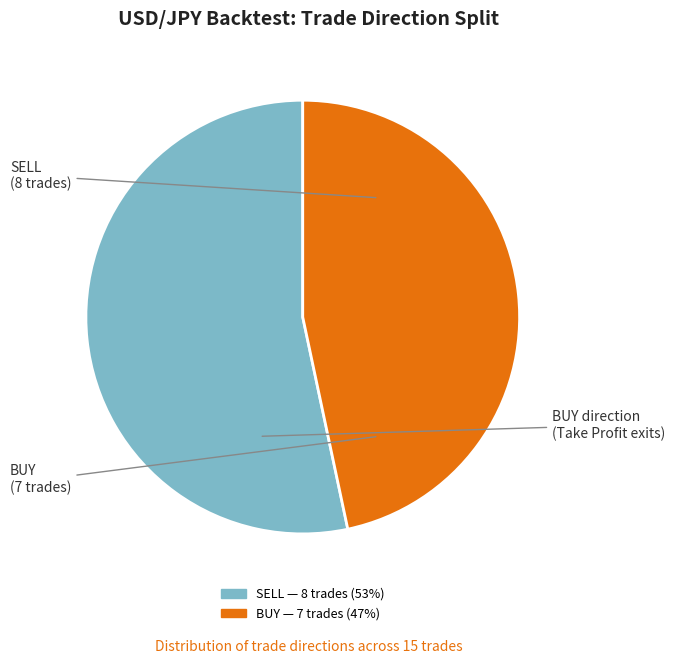

What is the smallest slice in the pie chart?

BUY